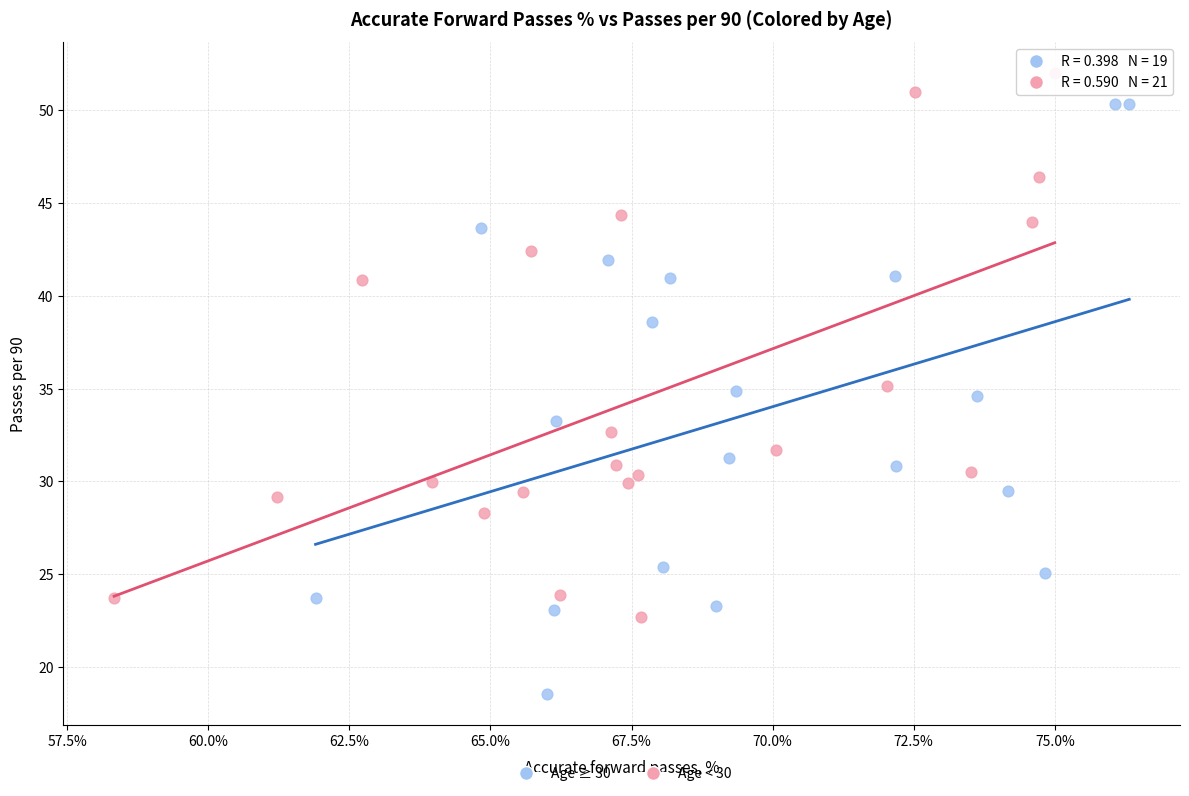

Which series reaches the minimum Y coordinate?

Age ≥ 30